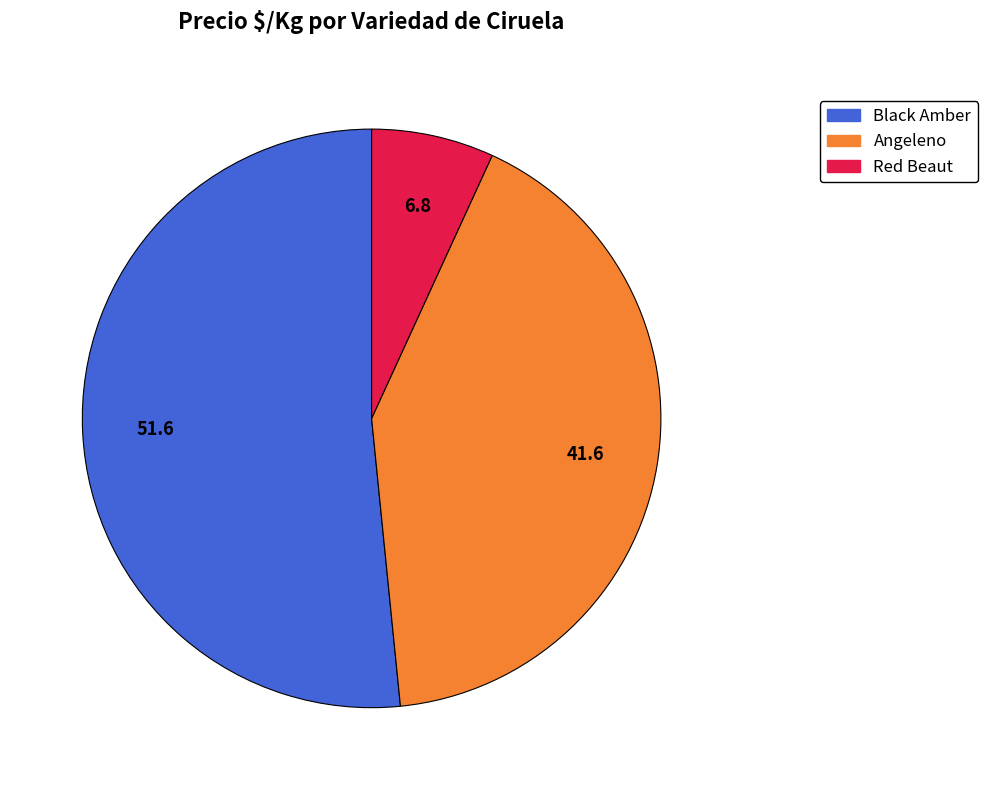

Is there any slice that represents more than half of the pie?

Yes